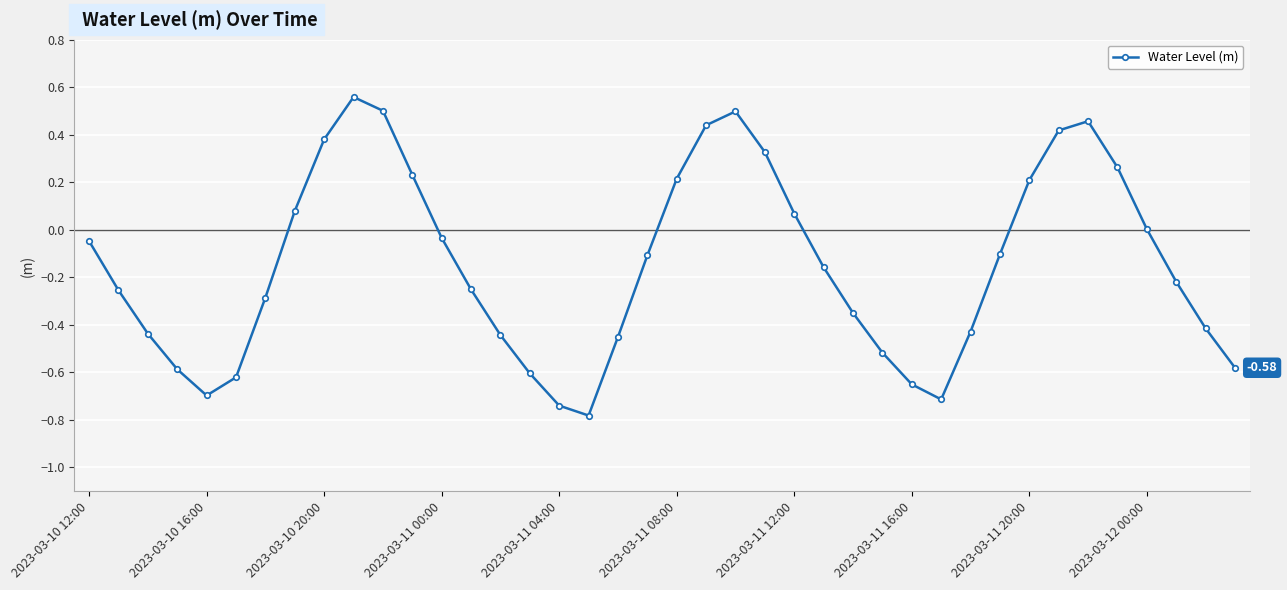

What is the minimum value shown in the chart?

-0.8